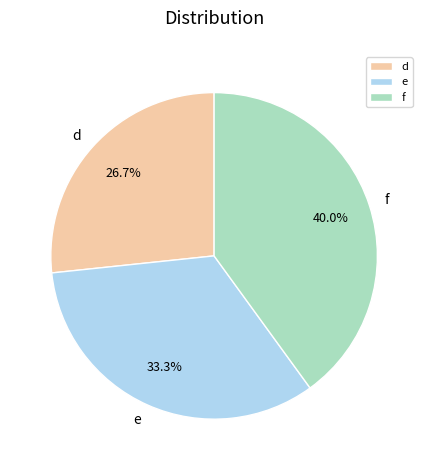

Does d represent more than half of the total?

No